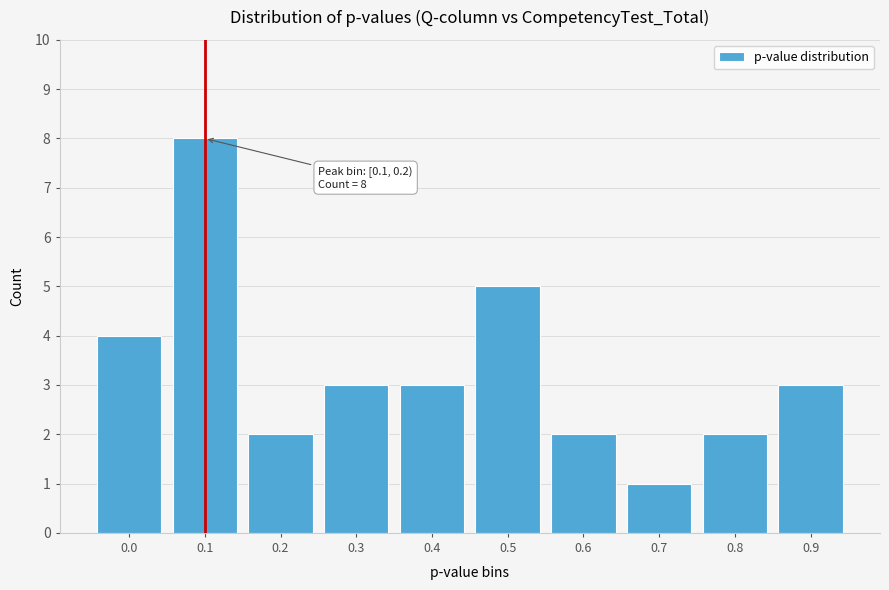

Reading left to right, transcribe all the data shown in this chart.

0.0=4	0.1=8	0.2=2	0.3=3	0.4=3	0.5=5	0.6=2	0.7=1	0.8=2	0.9=3